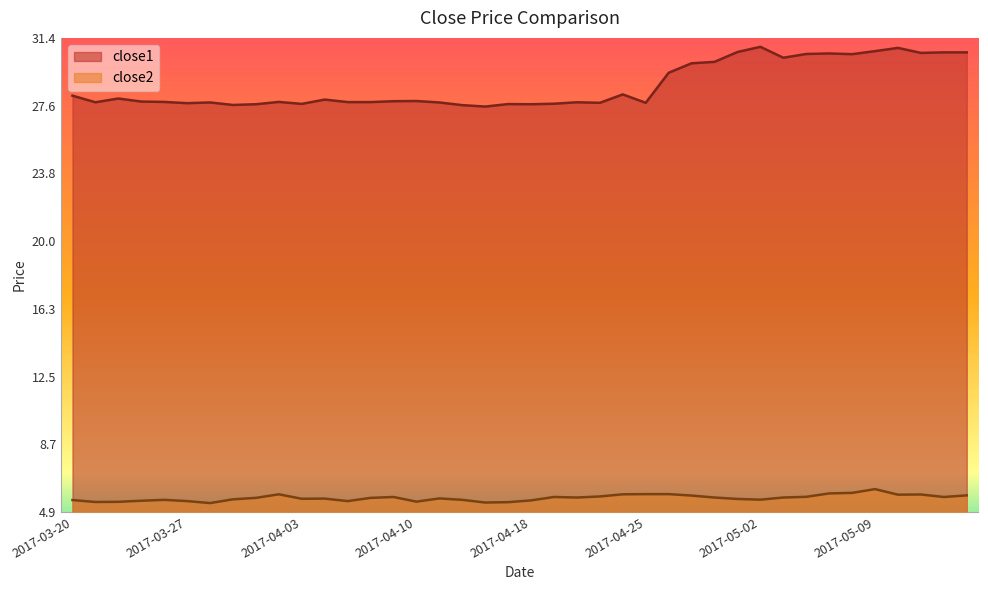

At which category does the chart reach its peak across all series?

2017-05-02